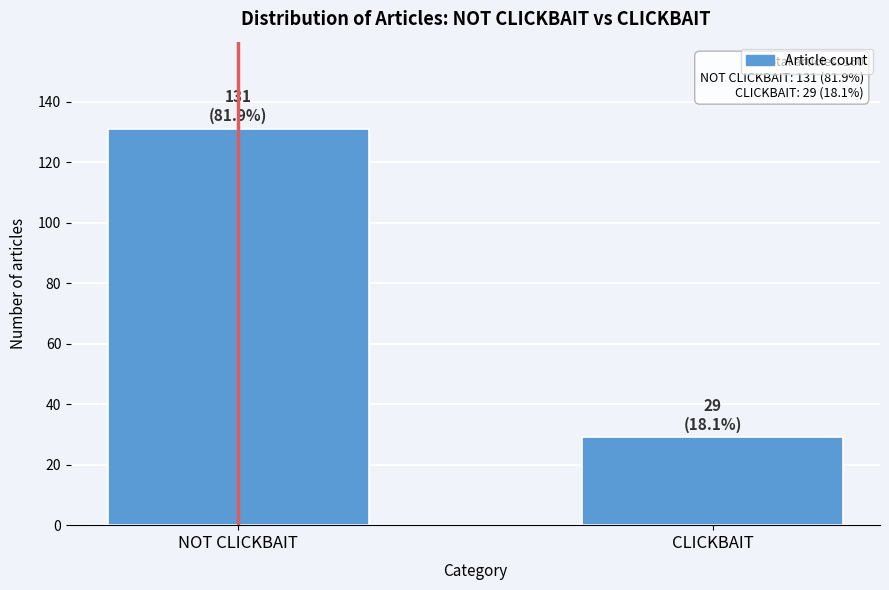

Reading right to left, extract all data points from this chart.

CLICKBAIT=29	NOT CLICKBAIT=131